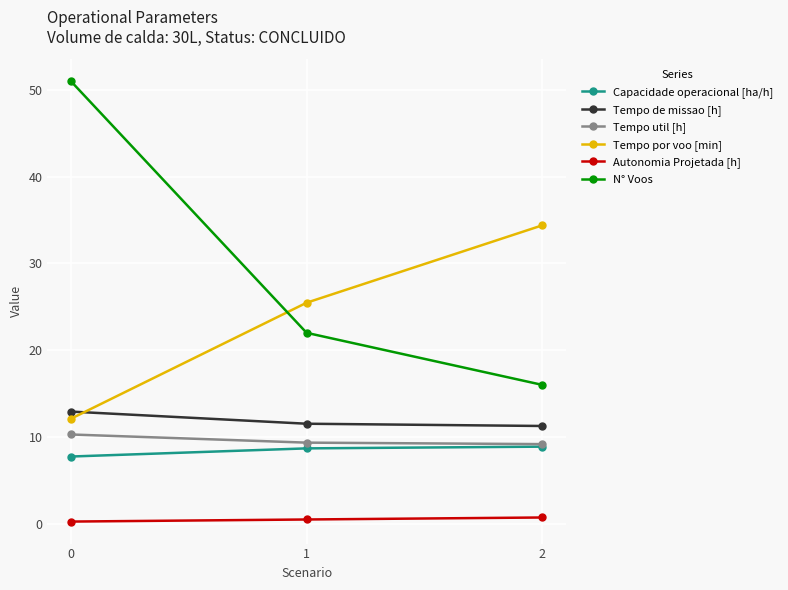

What is the value of the Tempo por voo [min] point at the 3rd from the left?

34.4